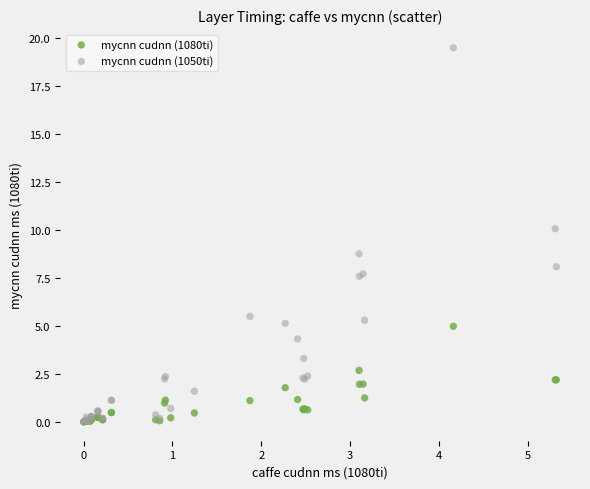

Across all series, what Y value is closest to 9?

8.8